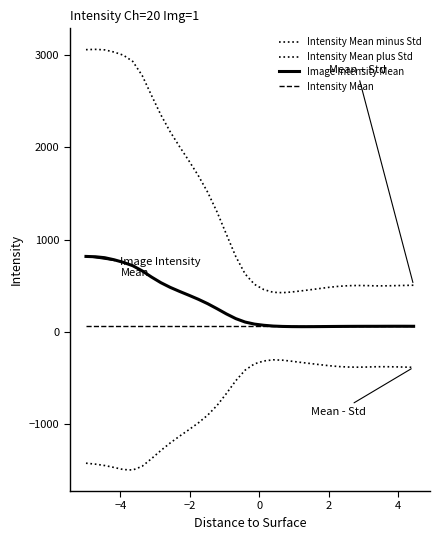

Is this an area chart (filled region under the line)?

No